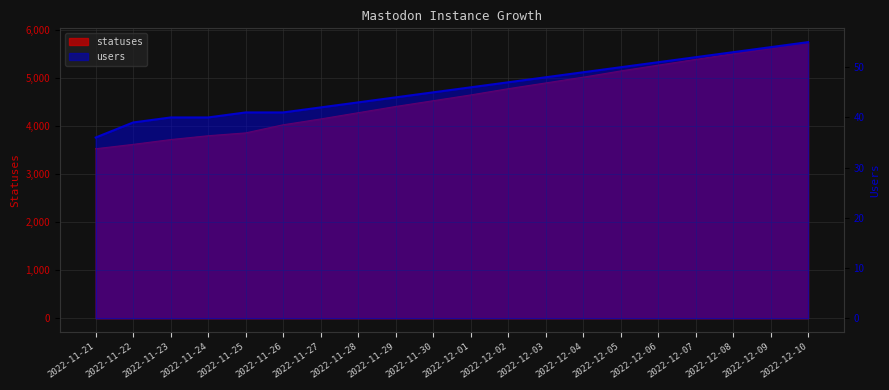

Is the value of users at 2022-11-22 greater than the value of statuses at 2022-12-01?

No